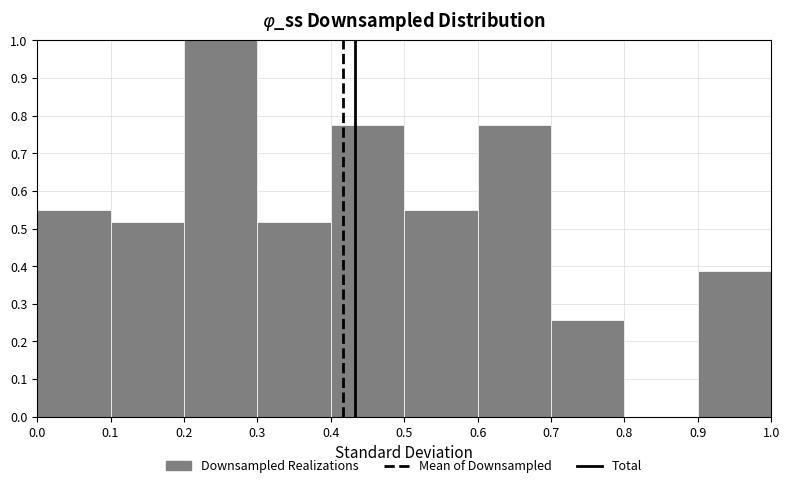

Reading left to right, list every bar in this chart as the range it spans on the x-axis followed by its height. The values are not printed on the chart, so give them approximately, as read against the axis.

0.0 to 0.1: 0.55
0.1 to 0.2: 0.52
0.2 to 0.3: 1.00
0.3 to 0.4: 0.52
0.4 to 0.5: 0.77
0.5 to 0.6: 0.55
0.6 to 0.7: 0.77
0.7 to 0.8: 0.26
0.8 to 0.9: 0
0.9 to 1.0: 0.39